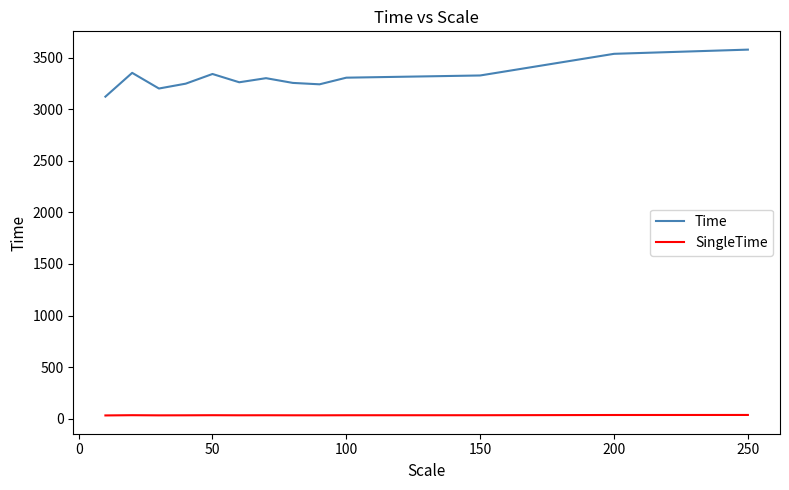

In SingleTime, how many points are higher than both neighbors (excluding endpoints)?

3